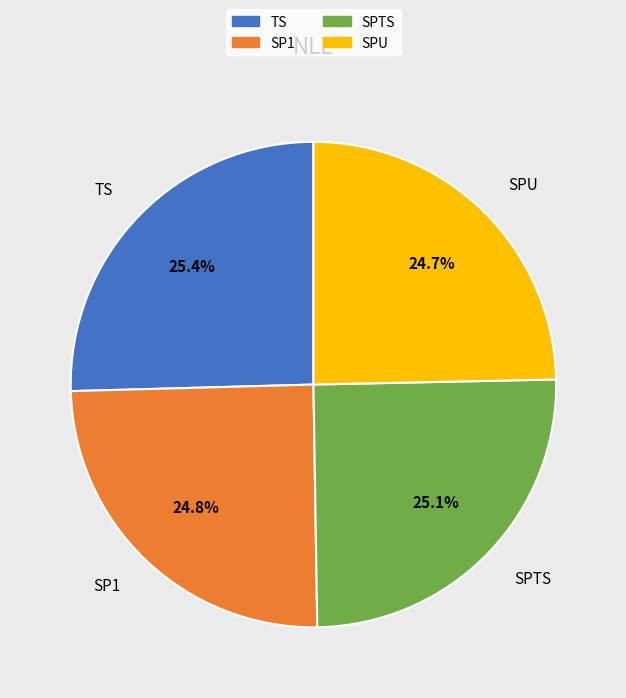

Does SPTS represent more than half of the total?

No